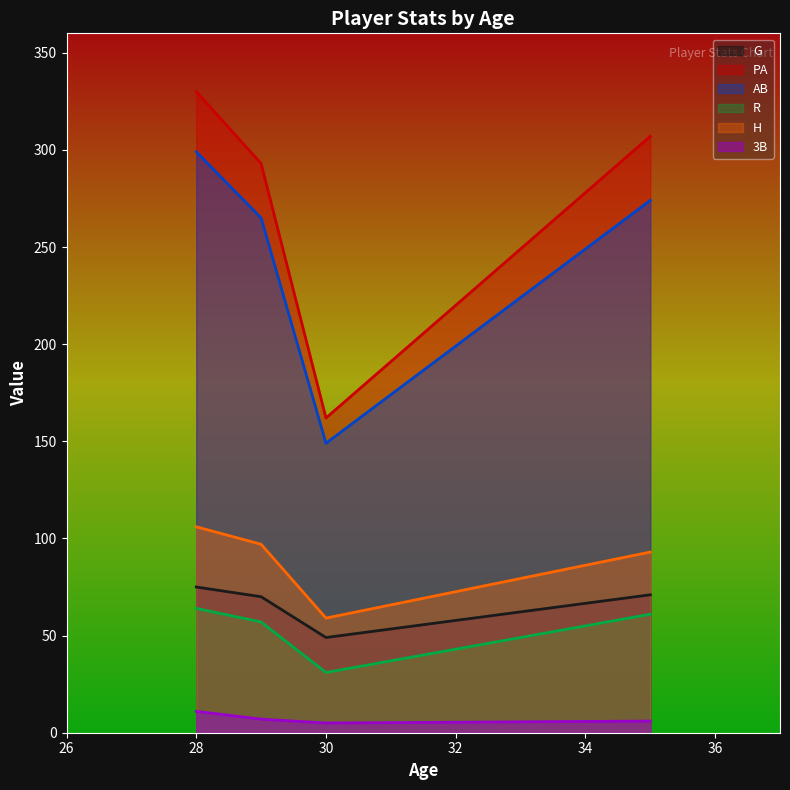

True or false: G has more than 0 interior local peaks.

False